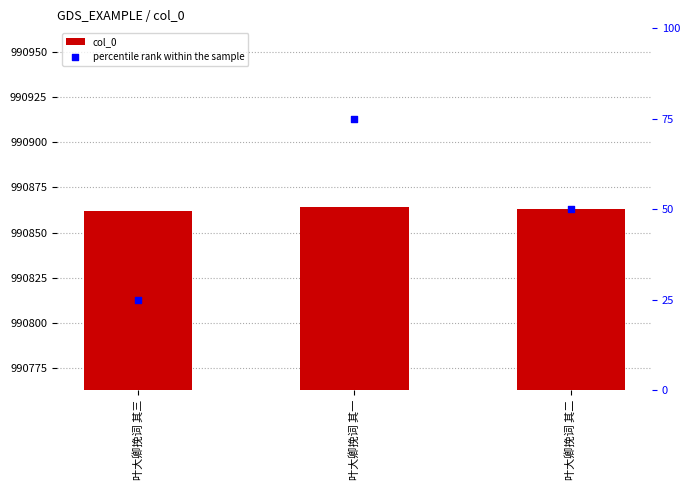

Is the value of percentile rank within the sample at 叶大卿挽词 其二 greater than the value of col_0 at 叶大卿挽词 其三?

No